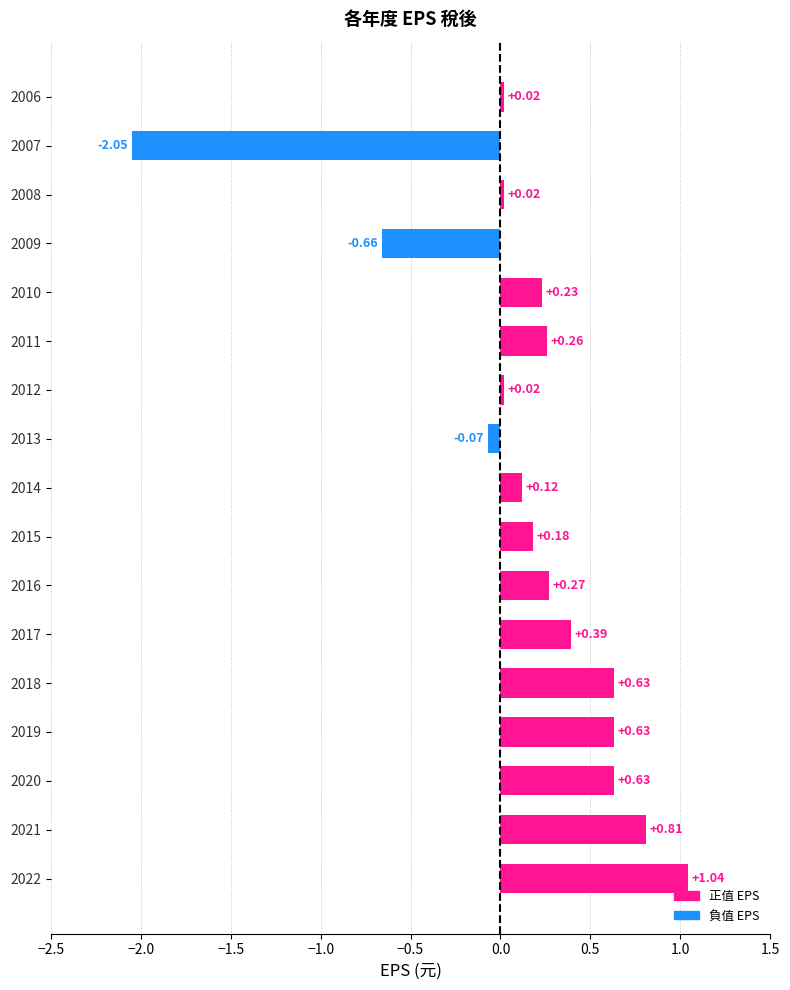

What is the difference between the maximum and second lowest values?

1.7